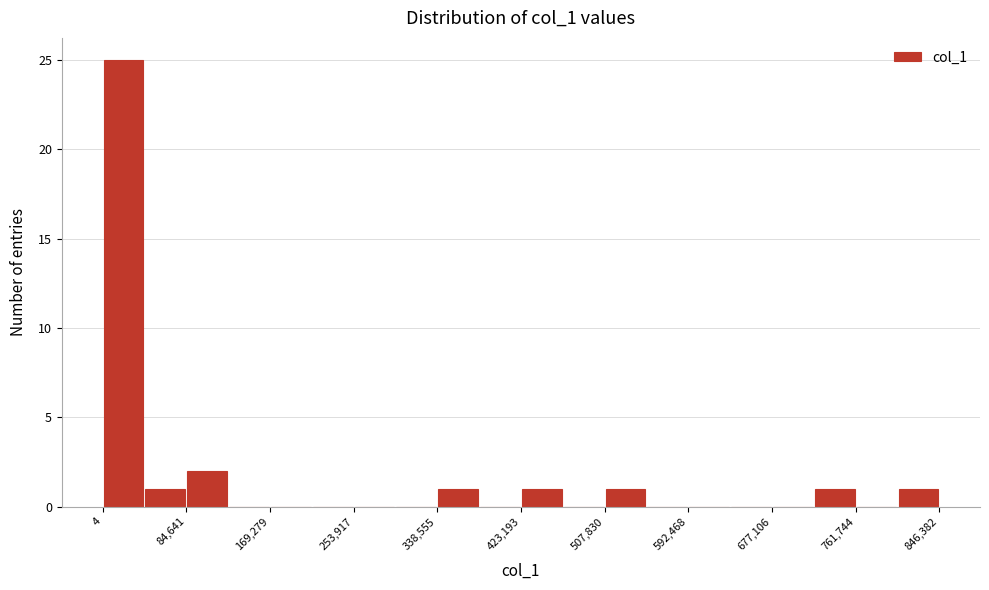

Reading left to right, list every bar in this chart as the range it spans on the x-axis followed by its height. Neither the bar edges nor the heights are printed on the chart, so give them approximately, as read against the axes.

0 to 40000: 25
40000 to 80000: 1
80000 to 130000: 2
130000 to 170000: 0
170000 to 210000: 0
210000 to 250000: 0
250000 to 300000: 0
300000 to 340000: 0
340000 to 380000: 1
380000 to 420000: 0
420000 to 470000: 1
470000 to 510000: 0
510000 to 550000: 1
550000 to 590000: 0
590000 to 630000: 0
630000 to 680000: 0
680000 to 720000: 0
720000 to 760000: 1
760000 to 800000: 0
800000 to 850000: 1